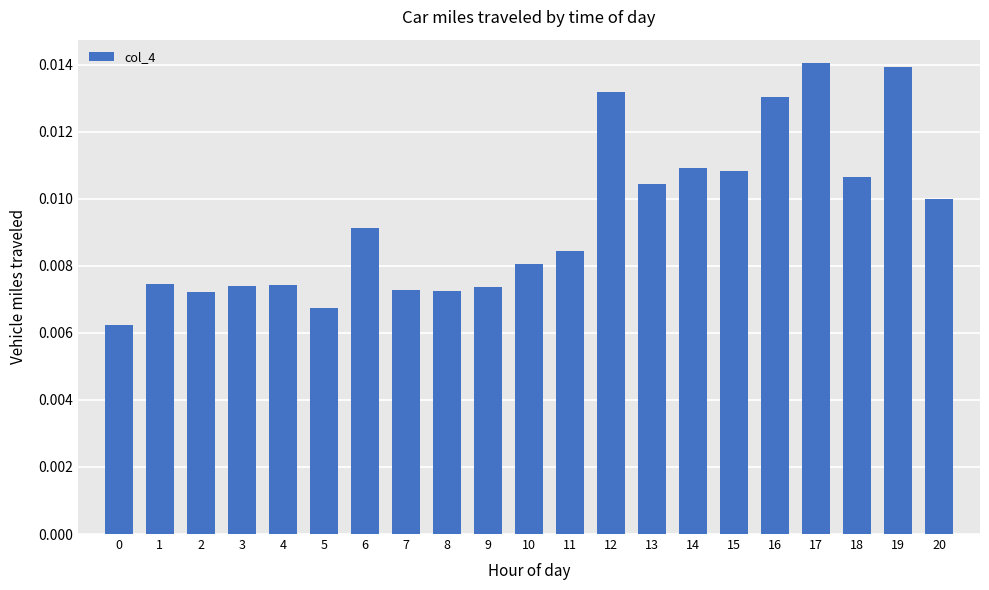

Count the values in the range 0 to 1.

21